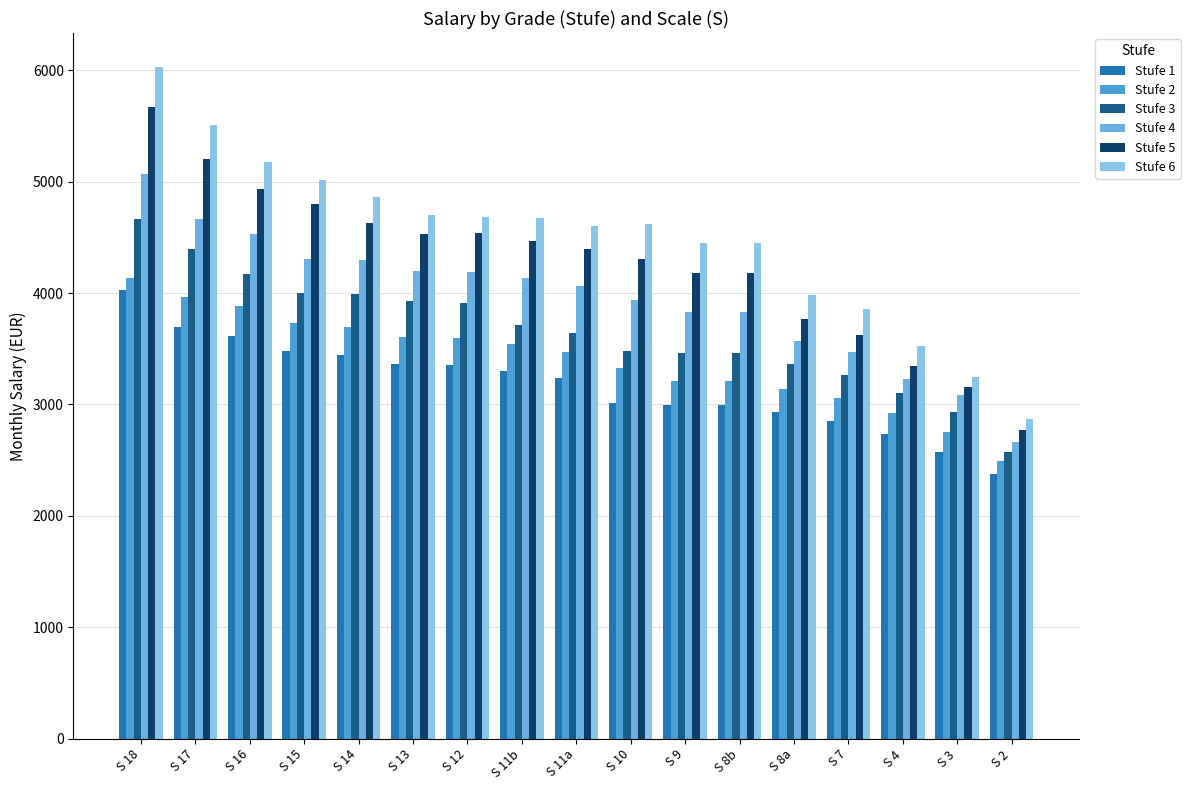

Reading left to right, extract all data points from this chart.

Stufe 1: 4025.8	3696.2	3616.5	3481.7	3446.5	3361.1	3351.7	3304.8	3242.2	3017.8	2995.6	2995.6	2931.6	2855.5	2730.6	2572.4	2377.4
Stufe 2: 4133.4	3966.8	3880.1	3733.4	3695.2	3603.4	3593.4	3543.0	3475.8	3324.4	3211.2	3211.2	3142.5	3060.8	2926.8	2757.0	2490.4
Stufe 3: 4666.8	4400.1	4173.5	4000.1	3991.5	3933.5	3909.6	3710.3	3641.7	3477.7	3463.1	3463.1	3360.0	3265.1	3105.5	2928.7	2574.1
Stufe 4: 5066.8	4666.8	4533.5	4306.8	4293.0	4200.1	4189.6	4137.0	4066.8	3935.7	3831.5	3831.5	3566.2	3469.4	3226.8	3086.4	2664.9
Stufe 5: 5666.9	5200.2	4933.5	4800.2	4626.4	4533.5	4536.3	4470.4	4400.1	4309.2	4179.8	4179.8	3767.6	3622.6	3341.7	3158.5	2767.0
Stufe 6: 6033.5	5513.5	5173.5	5013.5	4859.7	4700.1	4683.0	4670.4	4600.1	4616.1	4446.9	4446.9	3979.5	3853.5	3520.7	3244.7	2869.2